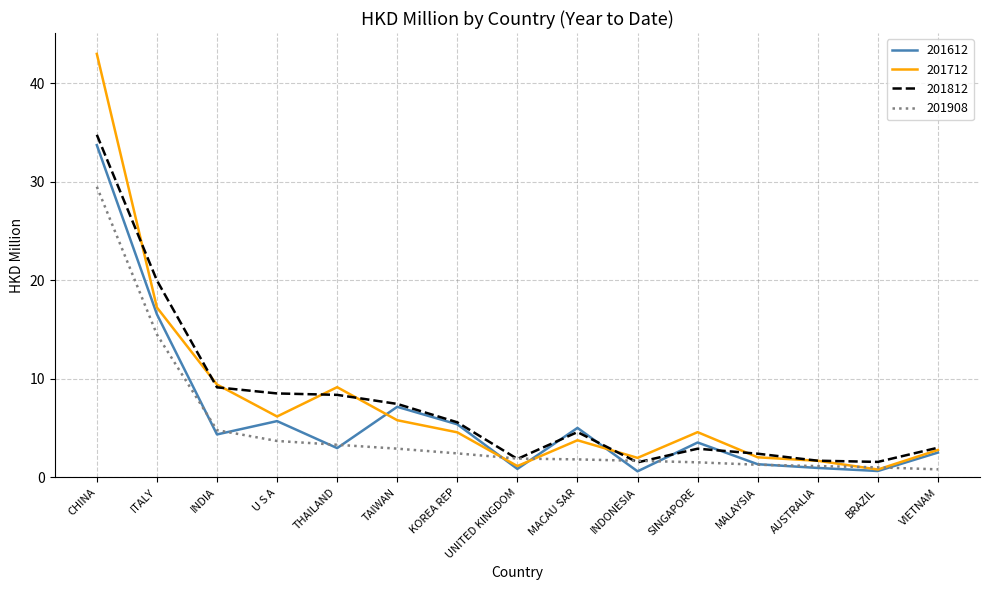

At how many categories does at least one series exceed 18?

2